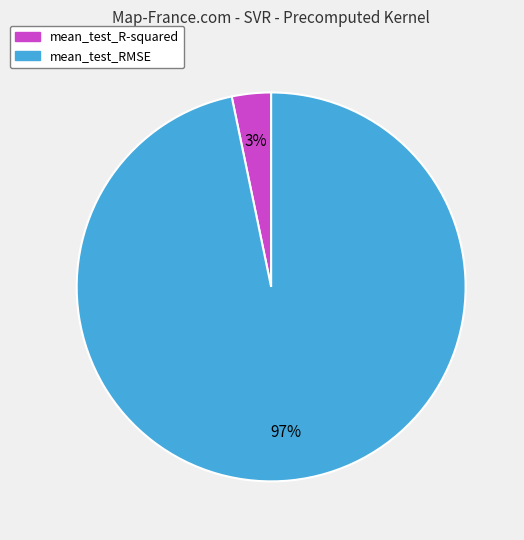

Which has a higher value, mean_test_RMSE or mean_test_R-squared?

mean_test_RMSE